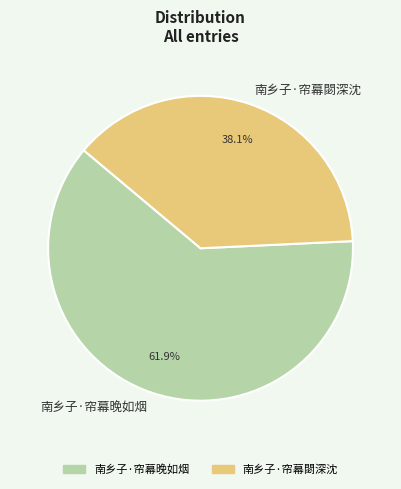

Which slice is the smallest?

南乡子·帘幕閟深沈